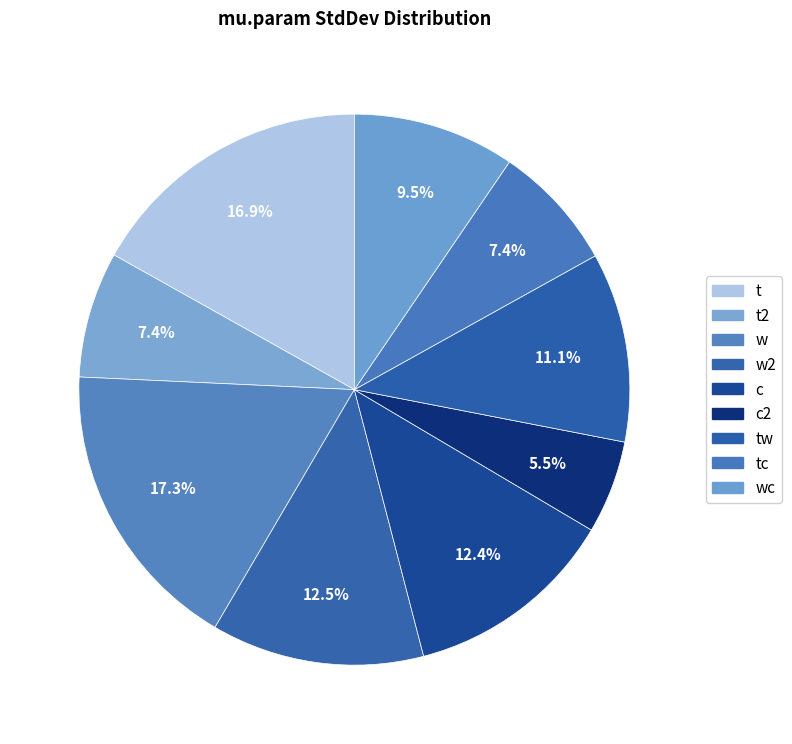

Which slice is the smallest?

c2